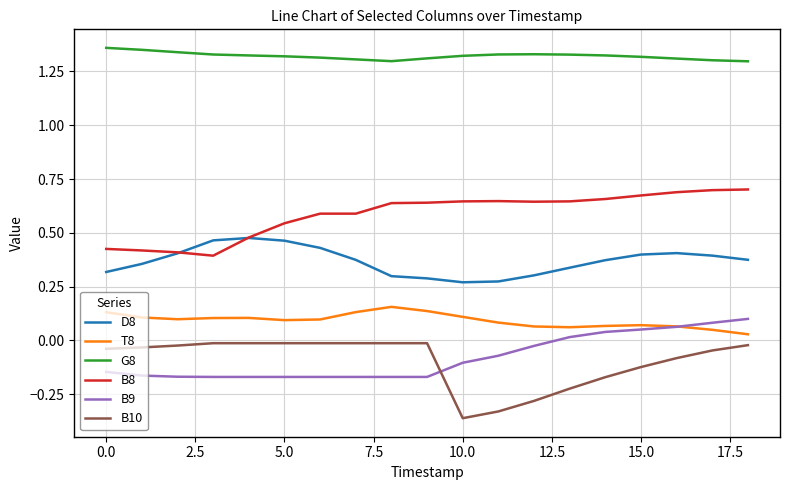

True or false: B10 and B8 cross at least once.

False